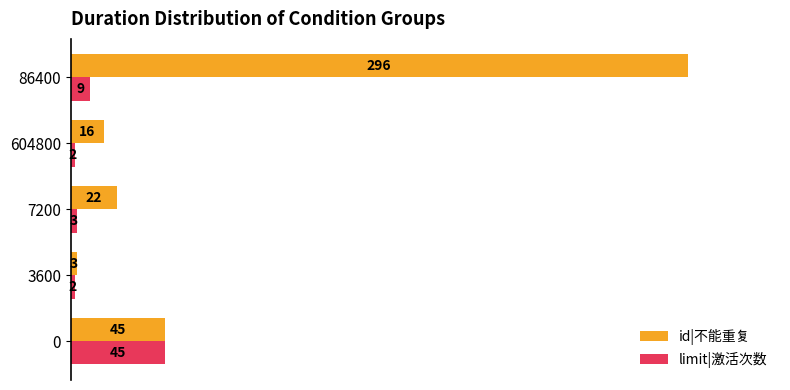

At 3600, list the series in order from smallest to largest.

limit|激活次数, id|不能重复